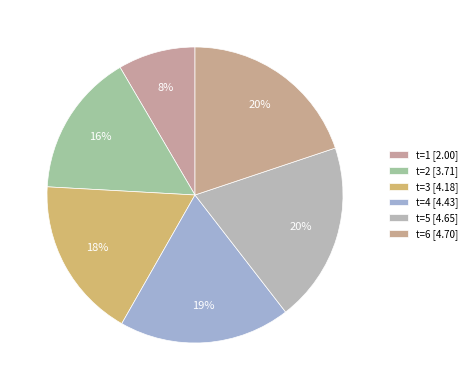

What portion of the pie excludes t=2?

84.3%